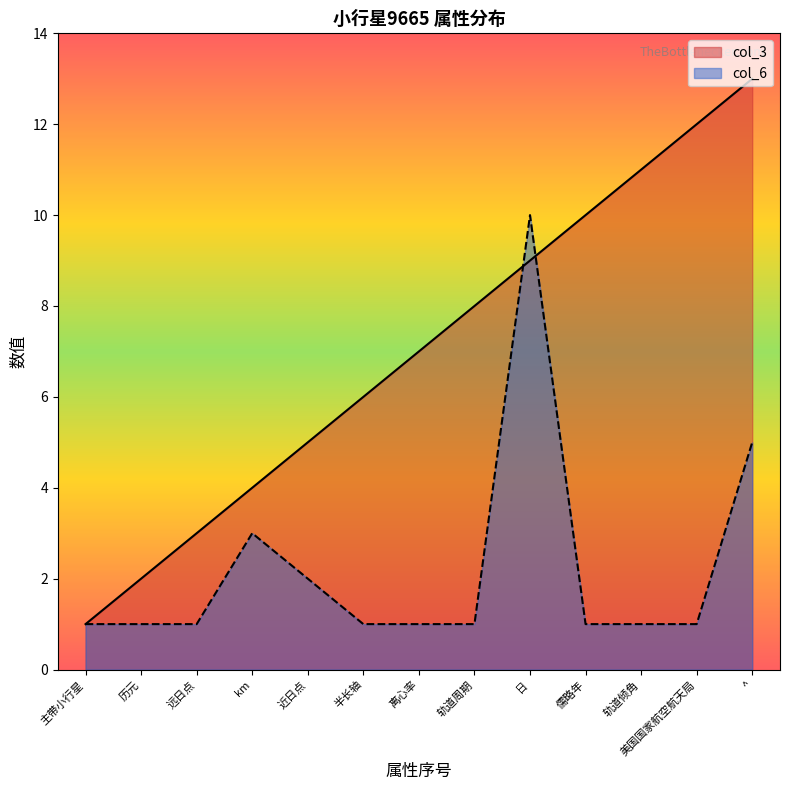

Which label corresponds to the smallest value in the chart?

主带小行星